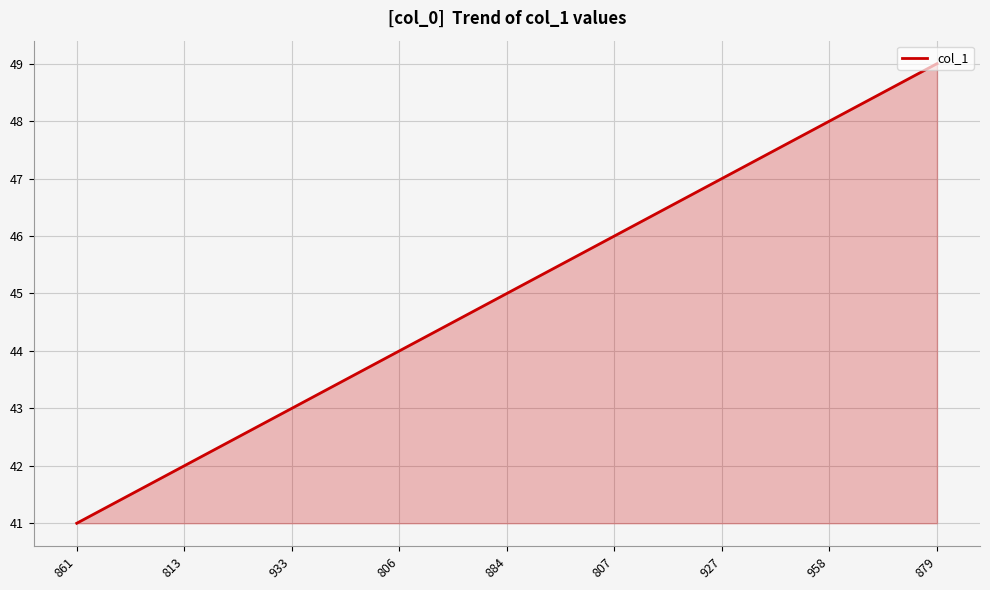

Where is the data nearest to the value 45?

884